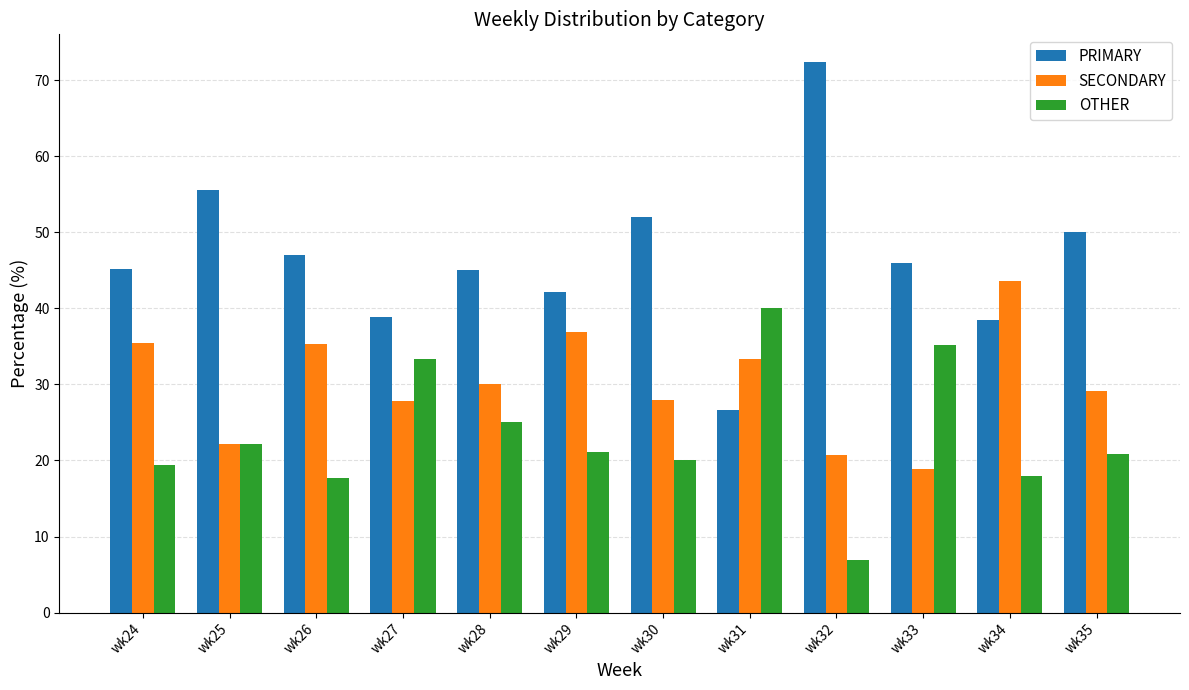

What is the average value of the OTHER series?

23.3